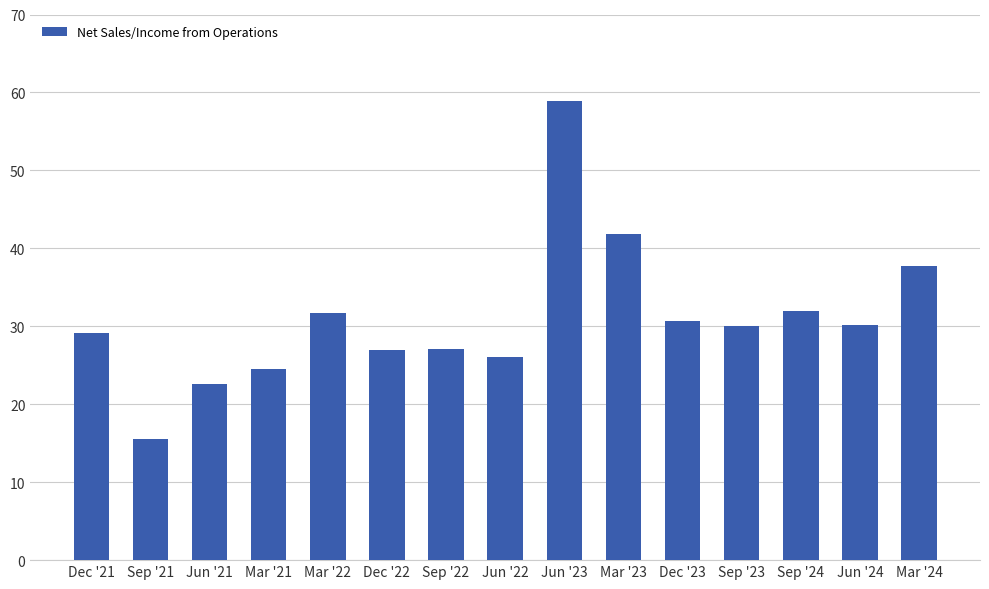

What is the ratio of the value at Mar '23 to the value at Jun '21?

1.9